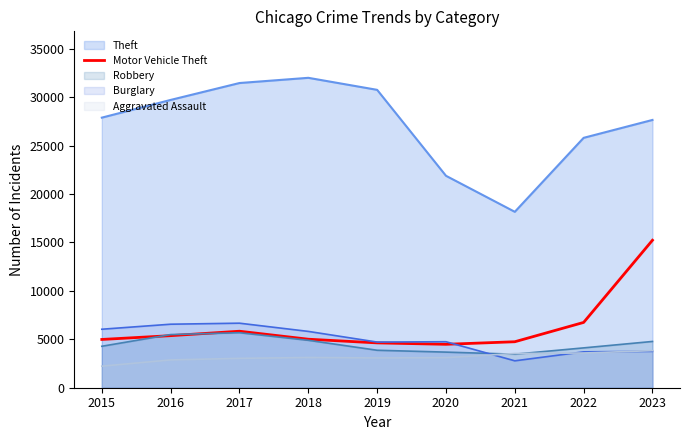

What is the smallest value displayed?

2226